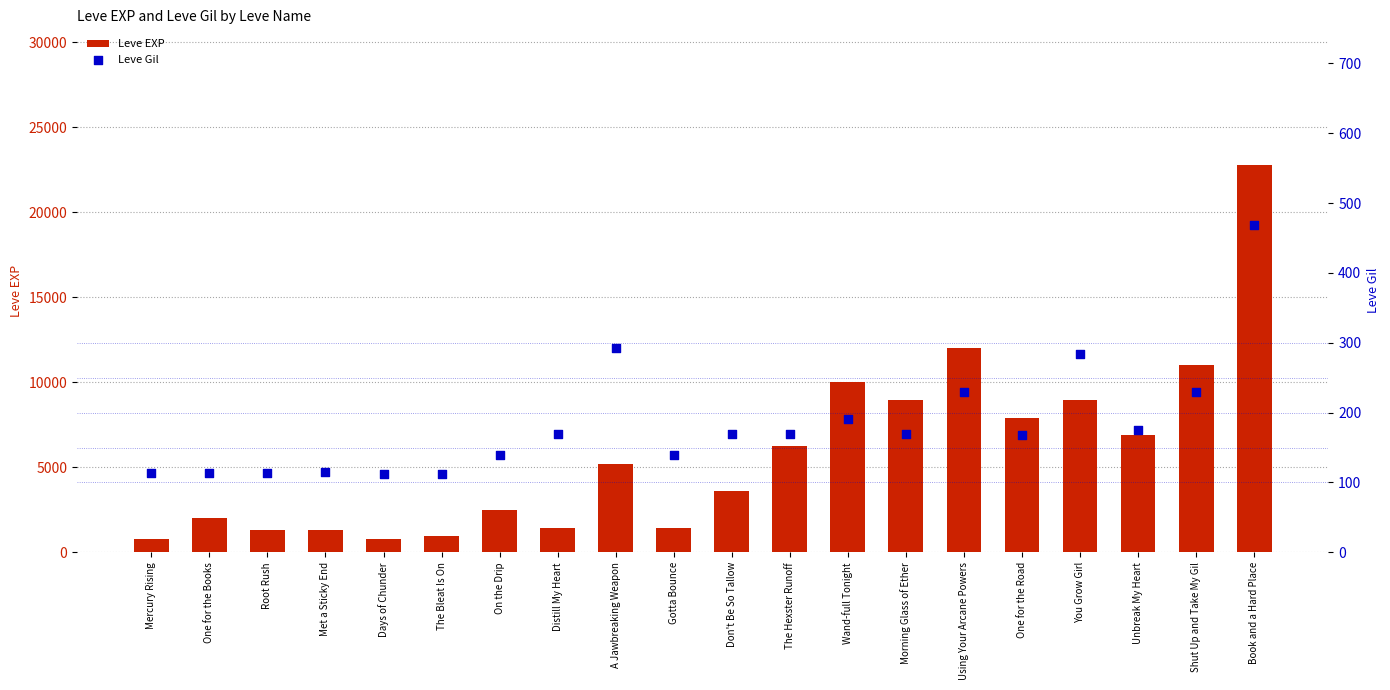

Which series has the largest Y range (max minus min)?

Leve EXP